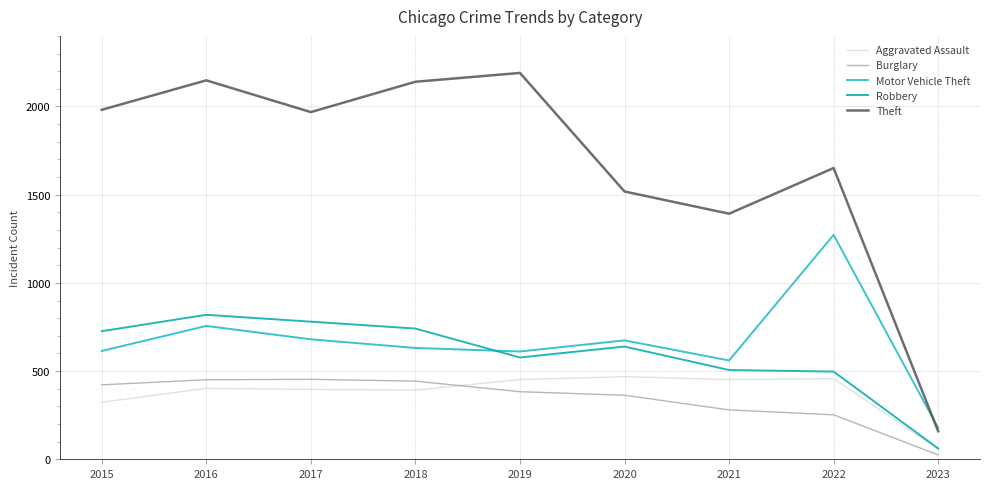

What is the total value across all series at 2019?

4213